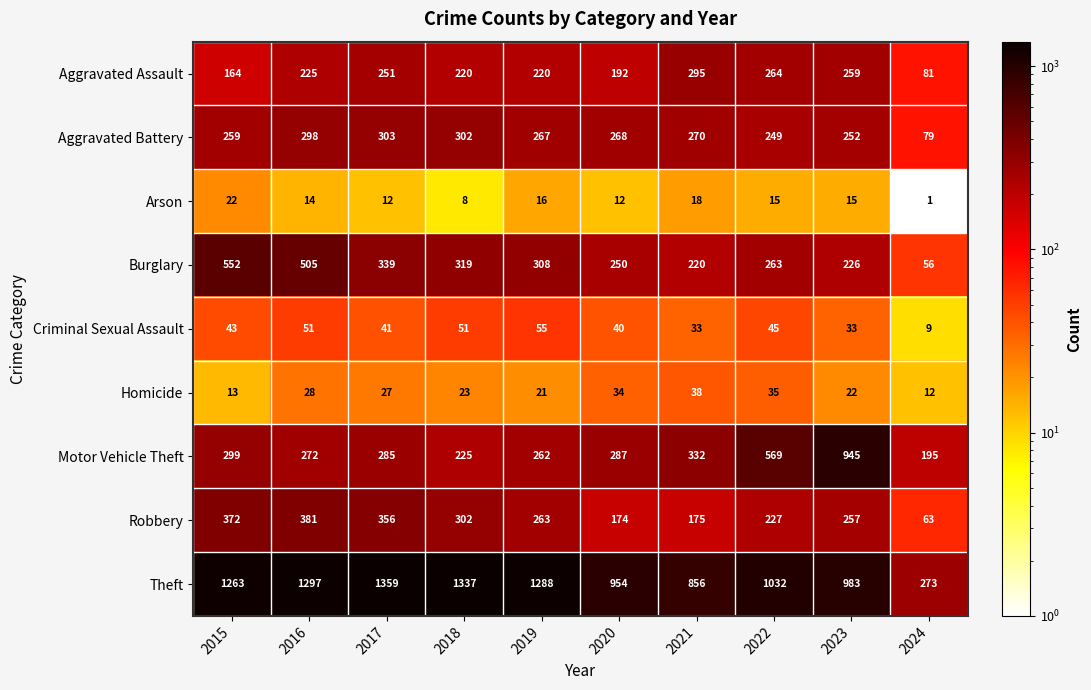

What is the maximum value shown in the chart?

1359